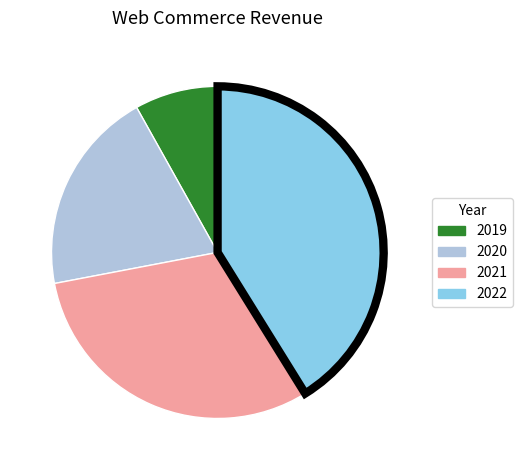

Rank the categories by value from highest to lowest.

2022, 2021, 2020, 2019